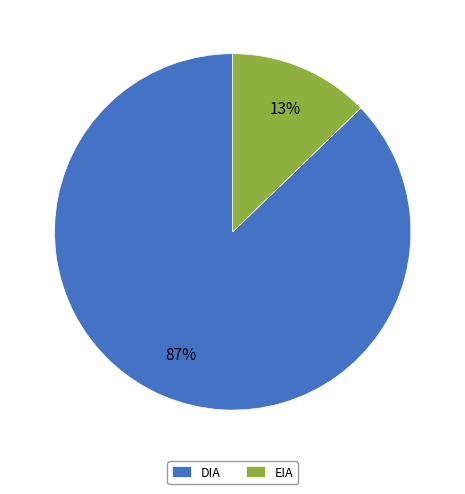

Combined, do DIA and EIA account for over 50%?

Yes